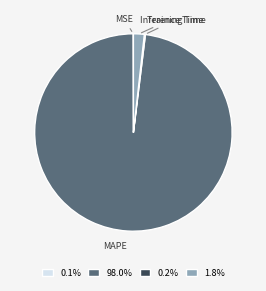

What is the majority slice?

MAPE